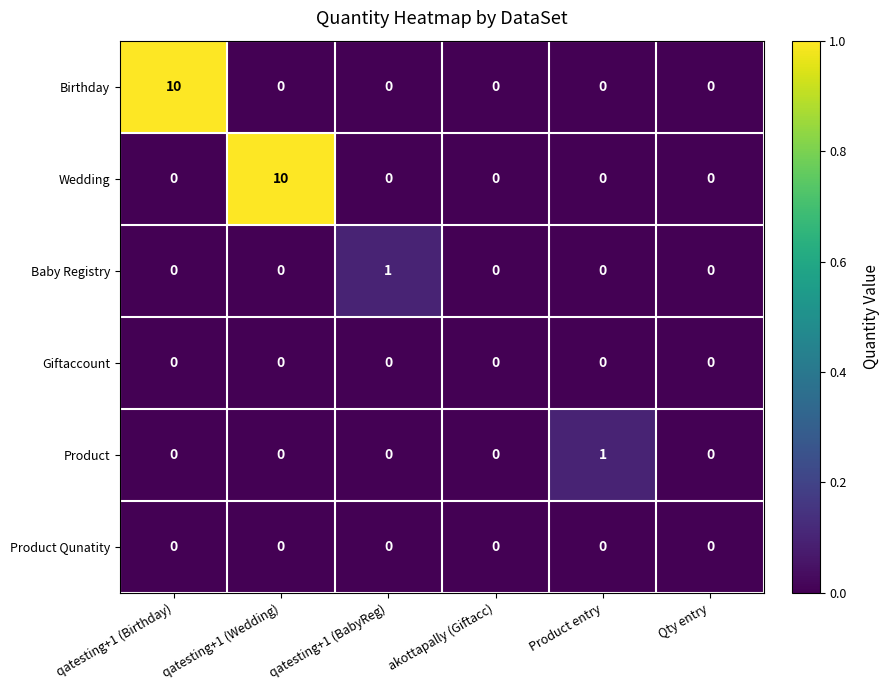

The value of Product Qunatity at qatesting+1 (BabyReg) is 0. True or false?

True